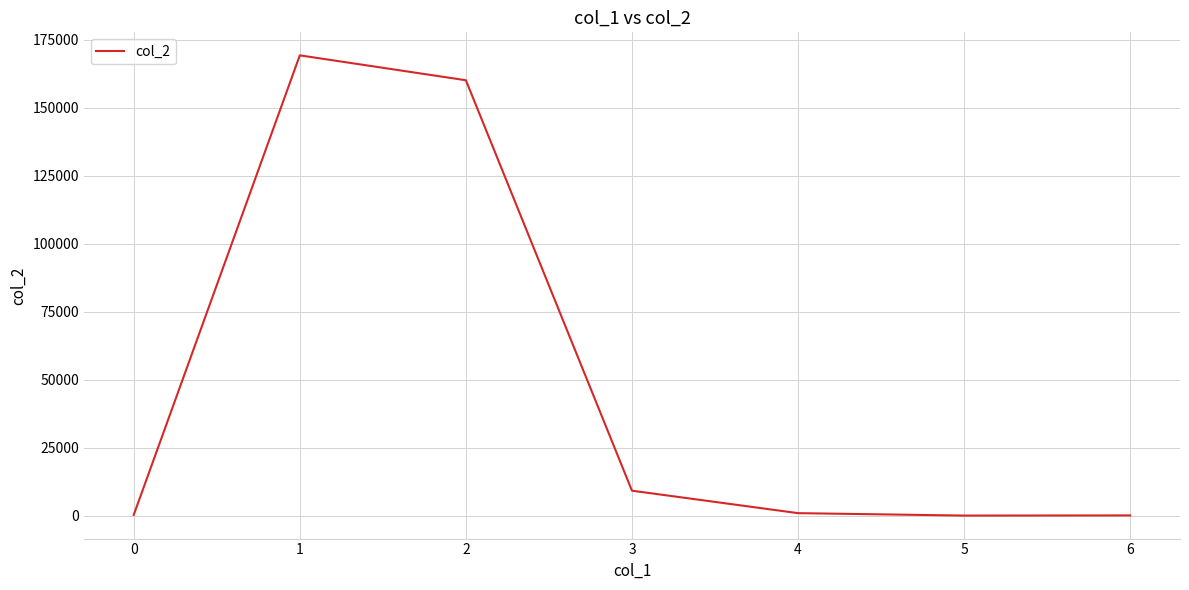

What is the difference between the maximum and minimum values?

169323.6